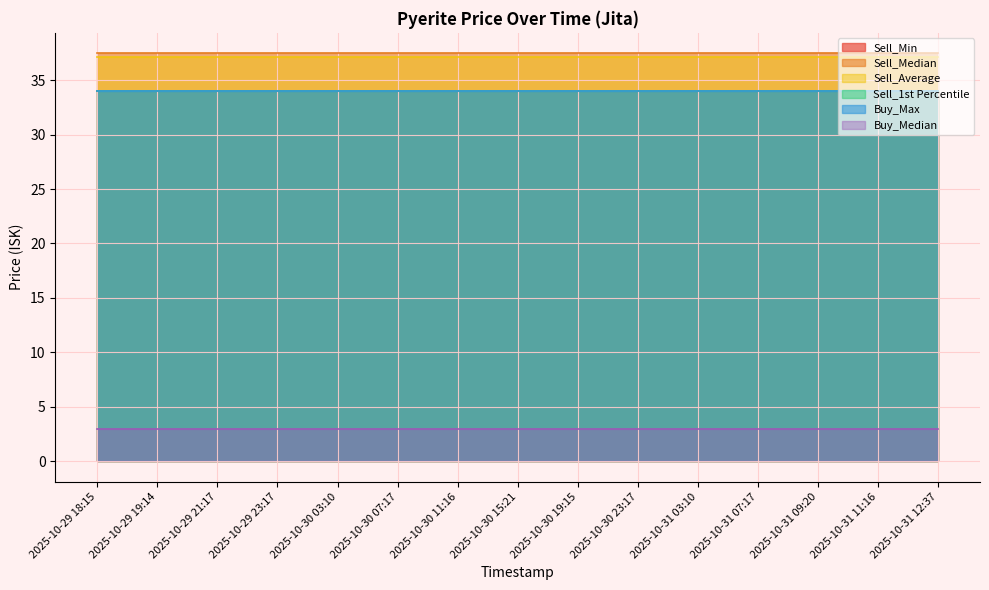

True or false: Sell_1st Percentile has a value of 7.4 at 2025-10-29 19:14.

False